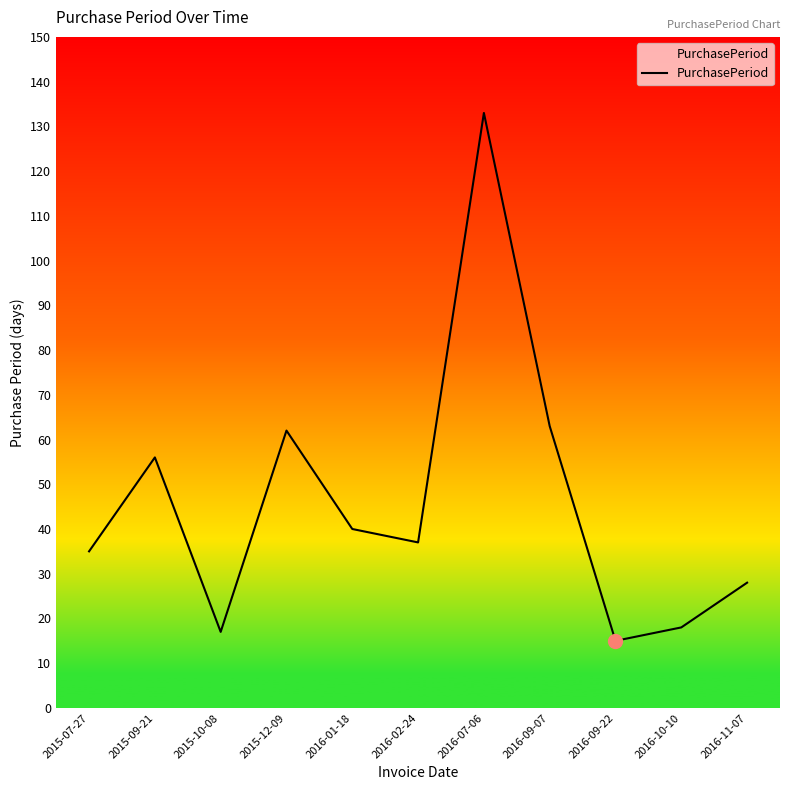

What is the change in value from 2015-07-27 to 2015-10-08?

-18